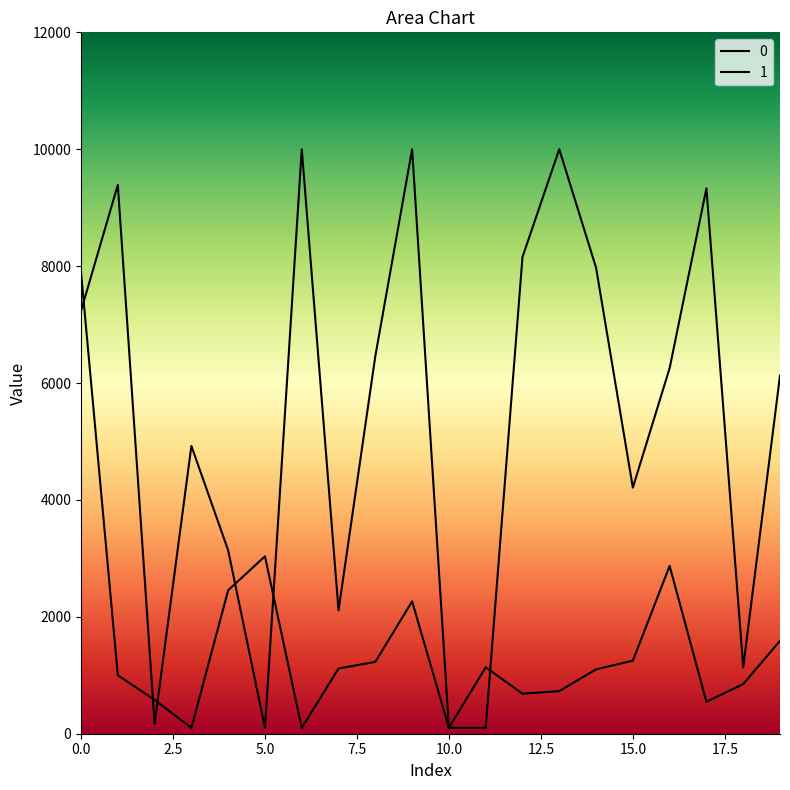

What is the greatest value displayed?

10000.0